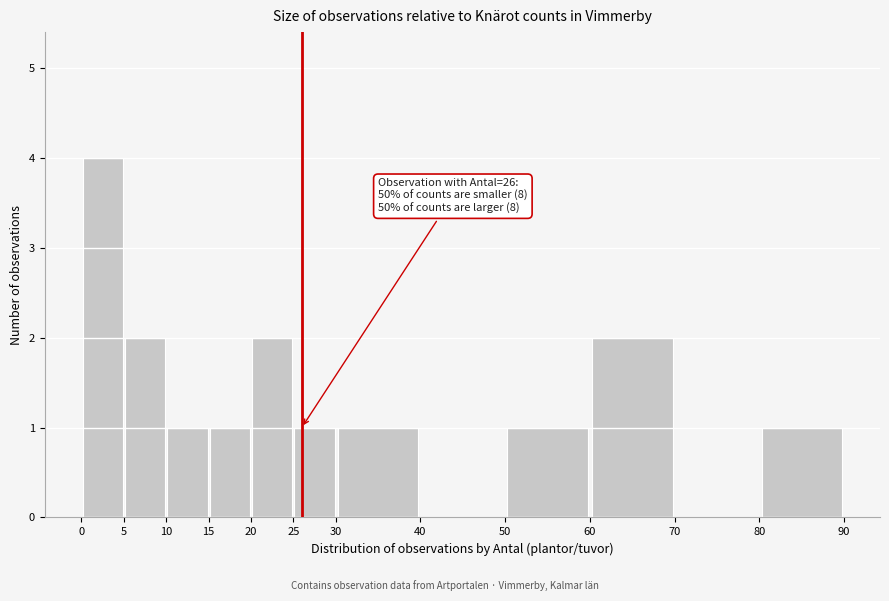

Over which range of the x-axis is the bar tallest?

0 to 5